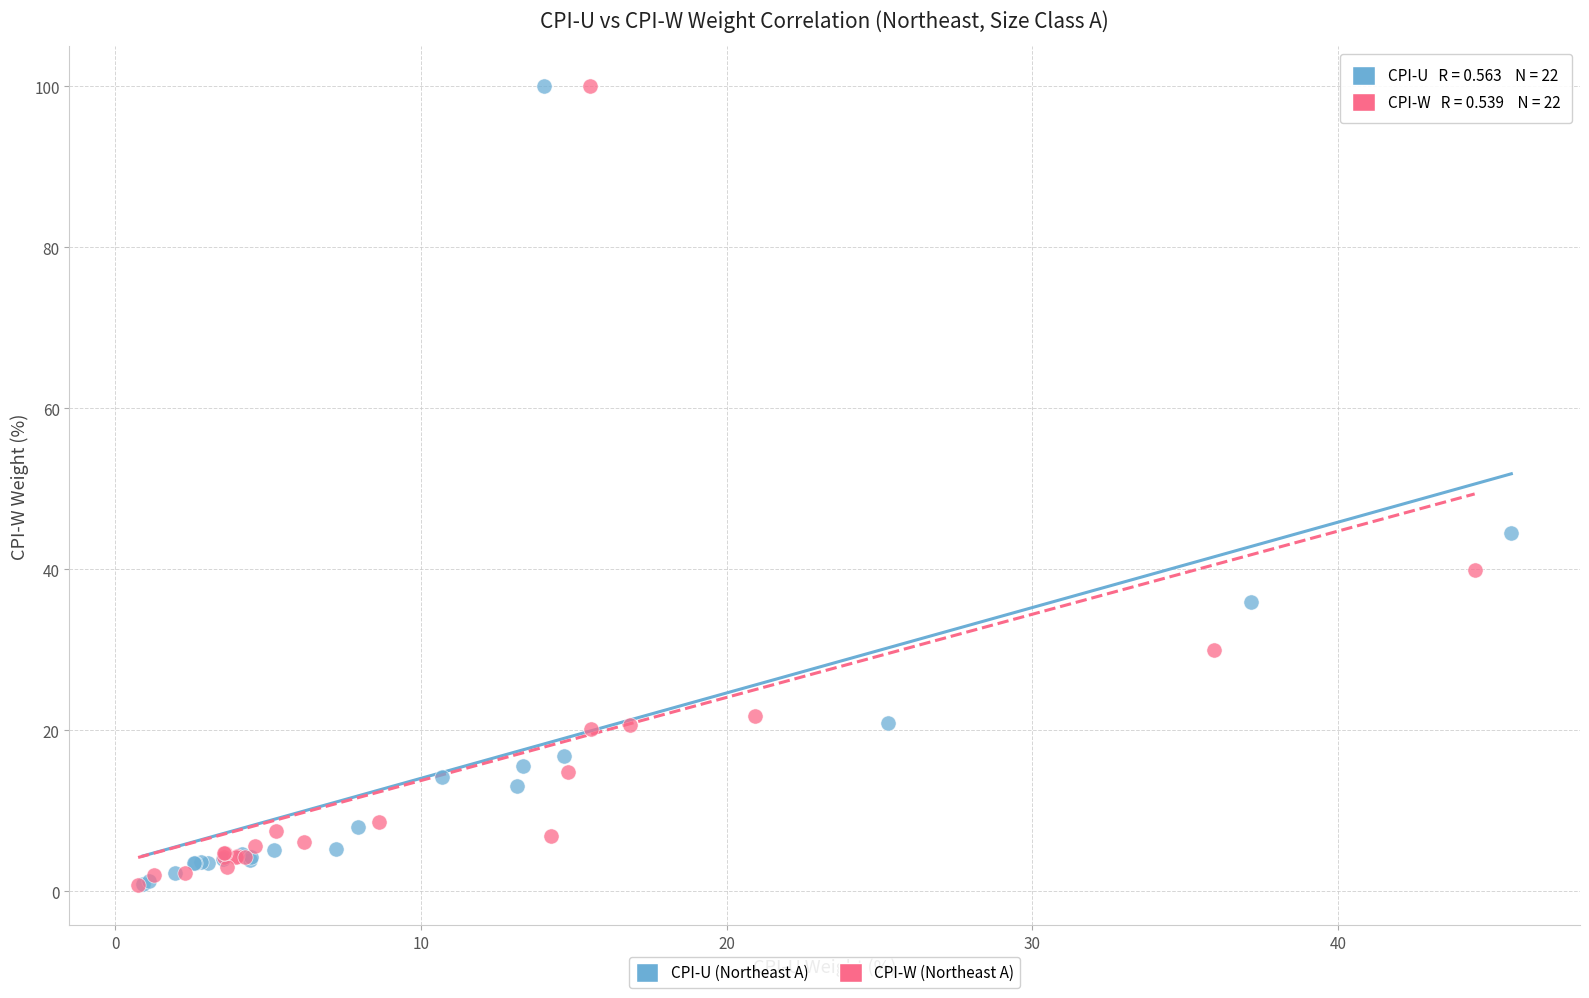

What are all the series names shown in the legend?

CPI-U (Northeast A), CPI-W (Northeast A)